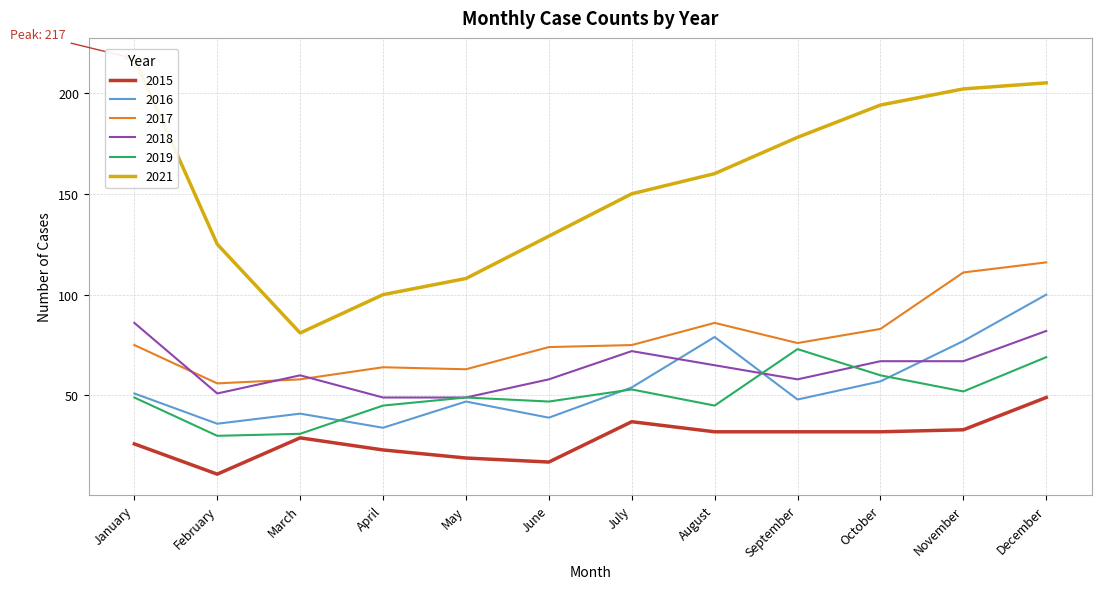

Reading left to right, extract all data points from this chart.

2015: 26	11	29	23	19	17	37	32	32	32	33	49
2016: 51	36	41	34	47	39	54	79	48	57	77	100
2017: 75	56	58	64	63	74	75	86	76	83	111	116
2018: 86	51	60	49	49	58	72	65	58	67	67	82
2019: 49	30	31	45	49	47	53	45	73	60	52	69
2021: 217	125	81	100	108	129	150	160	178	194	202	205